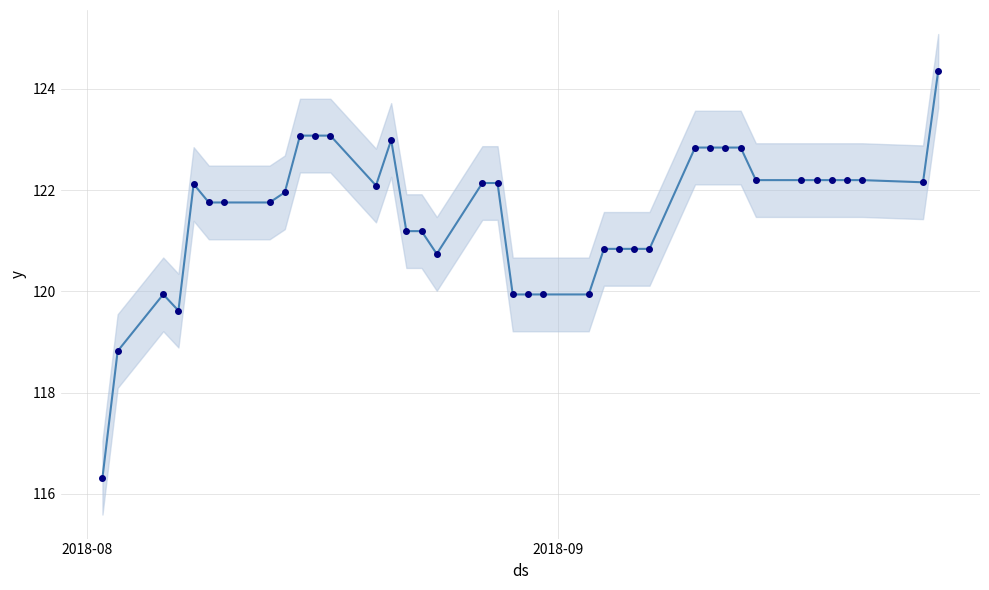

Reading left to right, list all the values displayed in this chart.

116.3	118.8	119.9	119.6	122.1	121.8	121.8	121.8	122.0	123.1	123.1	123.1	122.1	123.0	121.2	121.2	120.7	122.1	122.1	119.9	119.9	119.9	119.9	120.8	120.8	120.8	120.8	122.8	122.8	122.8	122.8	122.2	122.2	122.2	122.2	122.2	122.2	122.2	124.4